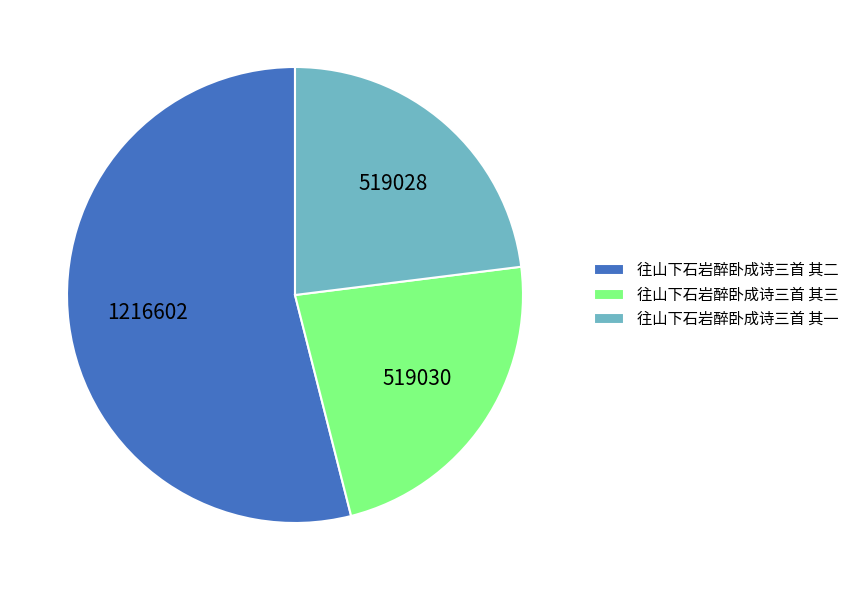

Which slice is the largest?

往山下石岩醉卧成诗三首 其二